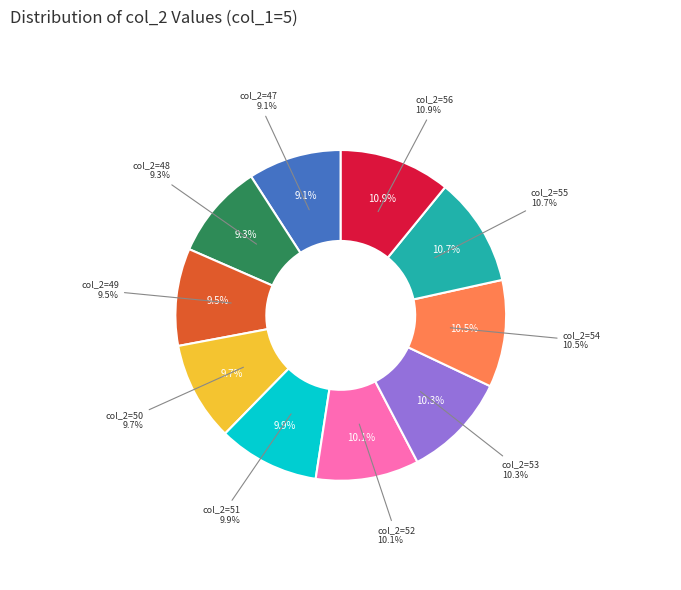

Does col_2=47 represent more than half of the total?

No